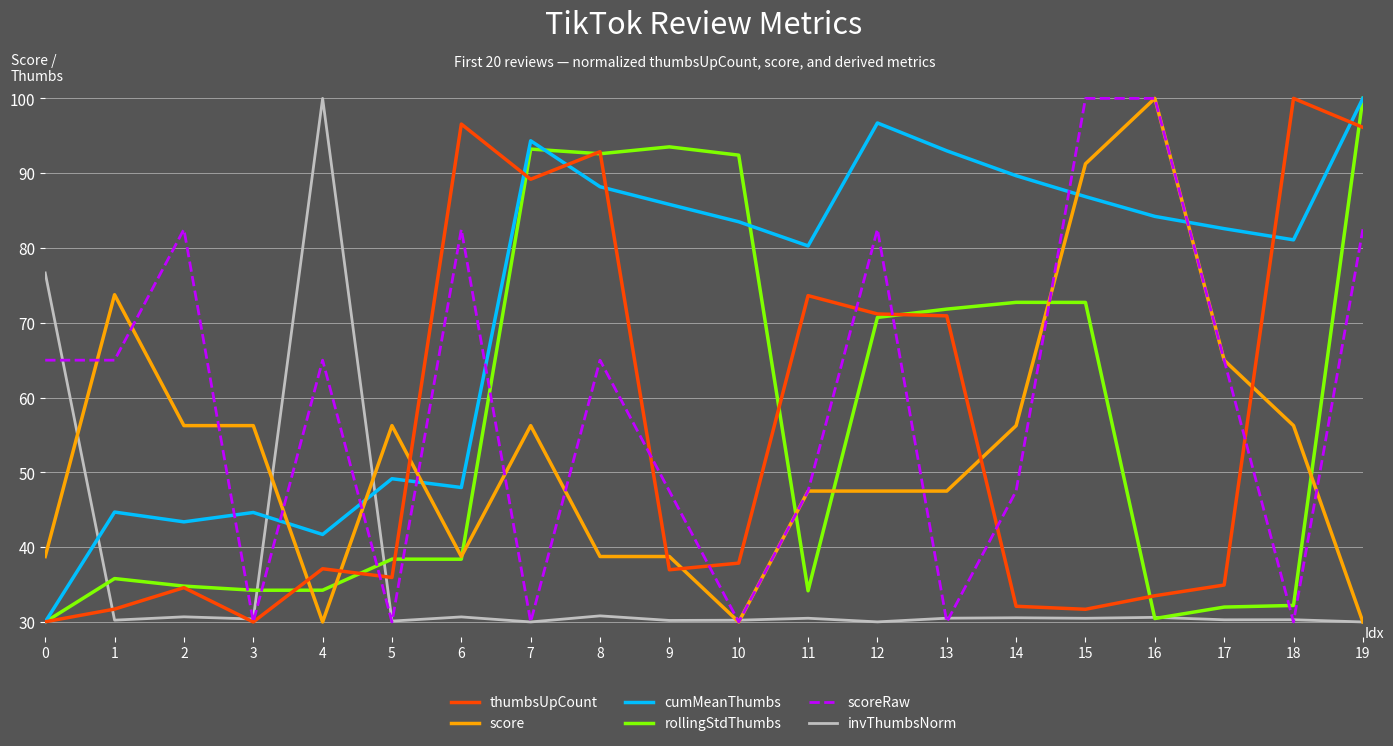

How many distinct data groups are displayed?

6